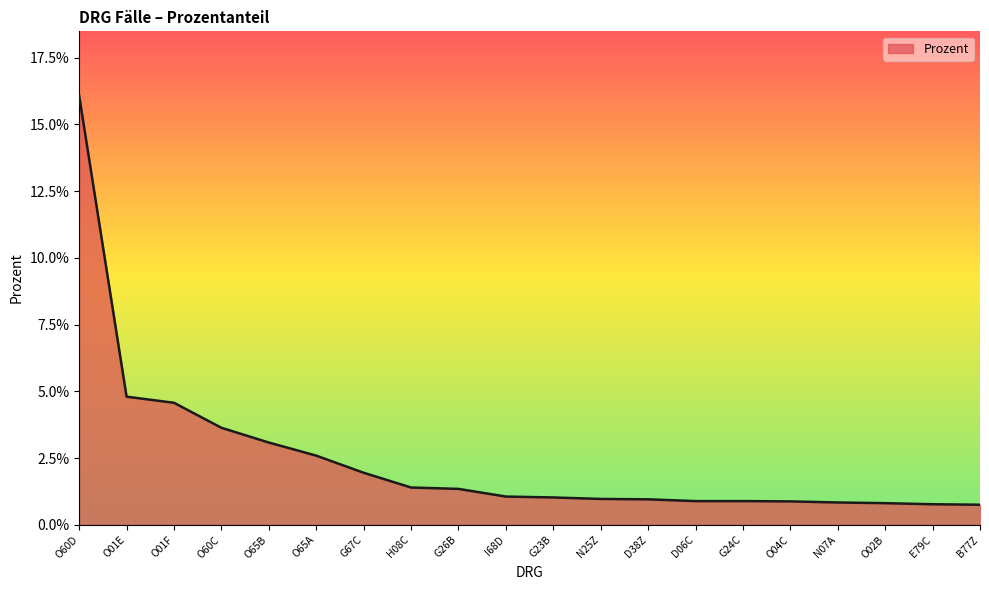

Does the chart display data point markers on the line(s)?

No